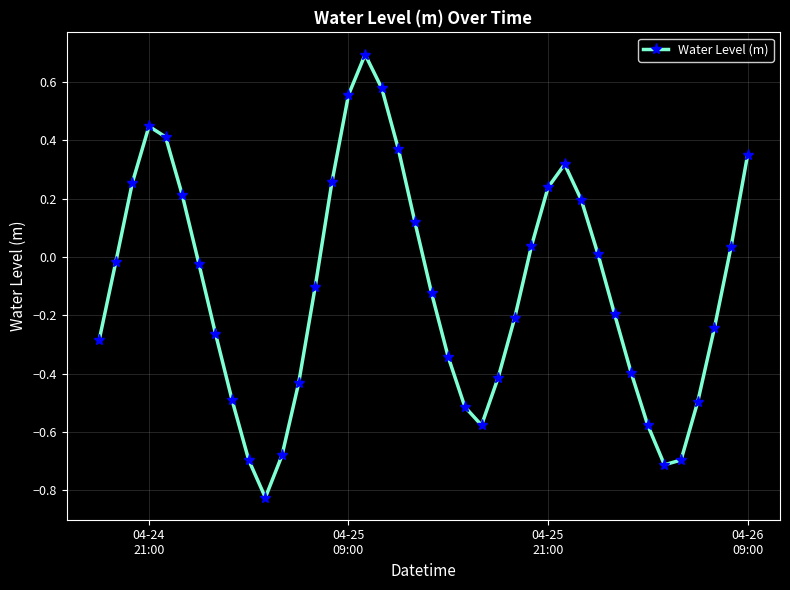

Does the chart have visible grid lines?

Yes